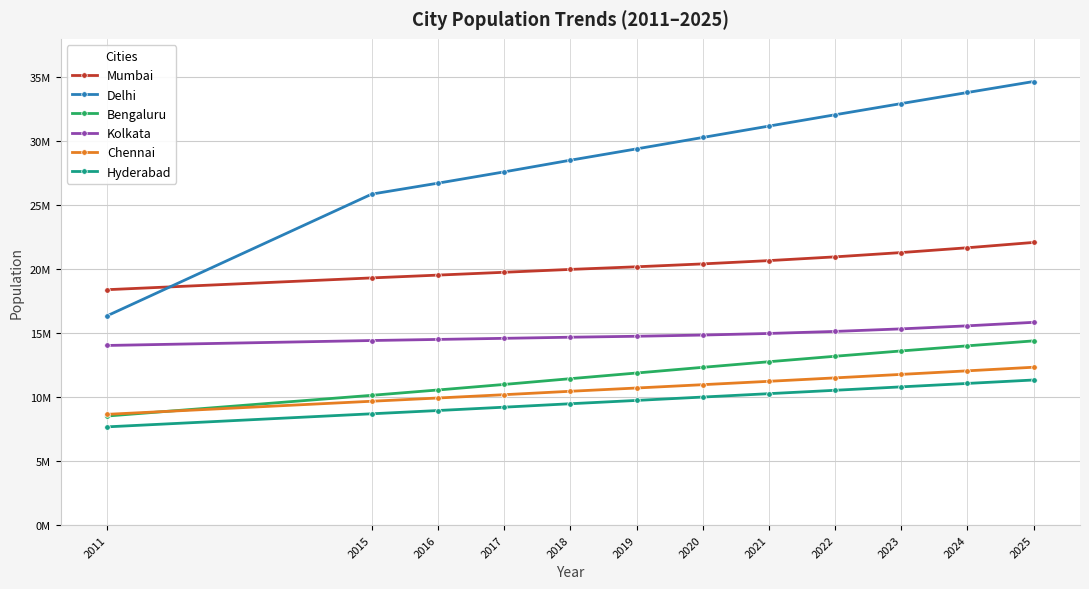

What are all the series names shown in the legend?

Mumbai, Delhi, Bengaluru, Kolkata, Chennai, Hyderabad